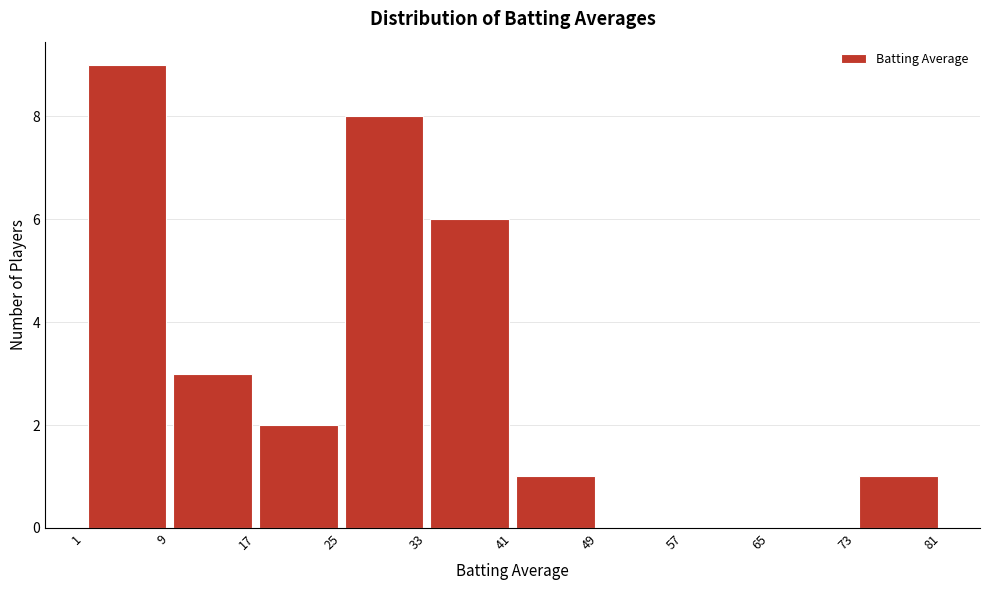

Which range on the x-axis has the tallest bar?

1 to 9